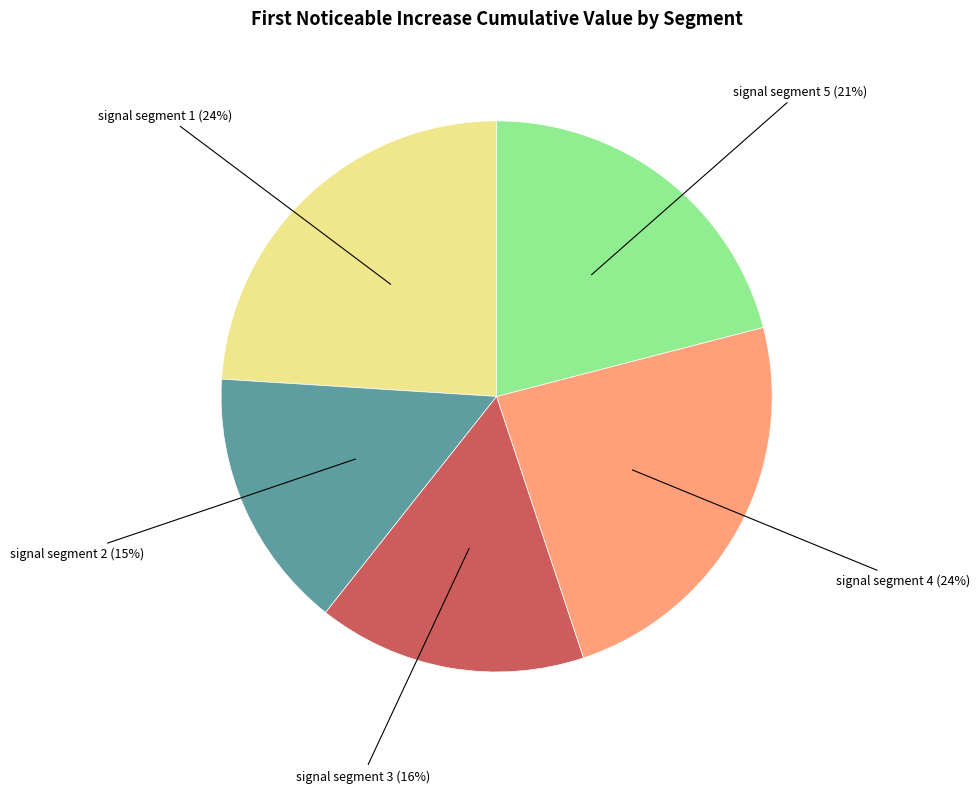

To the nearest percent, what is the average slice percentage?

20%